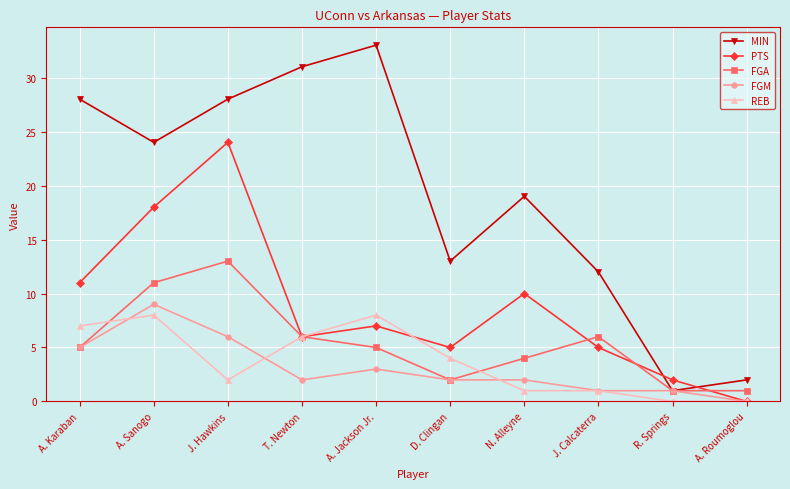

At how many categories does at least one series exceed 7?

8